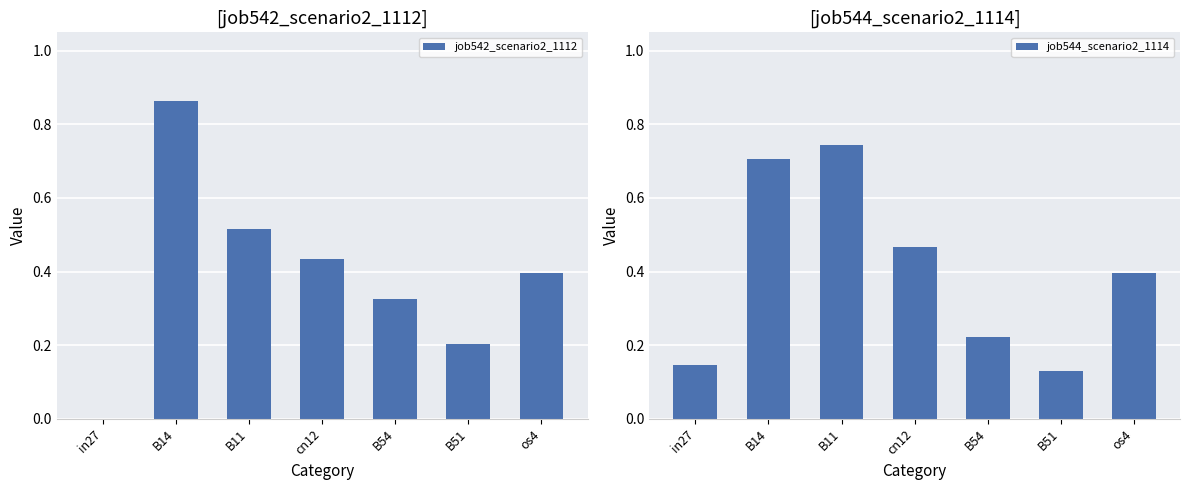

What value does the job544_scenario2_1114 series have at B51?

0.1